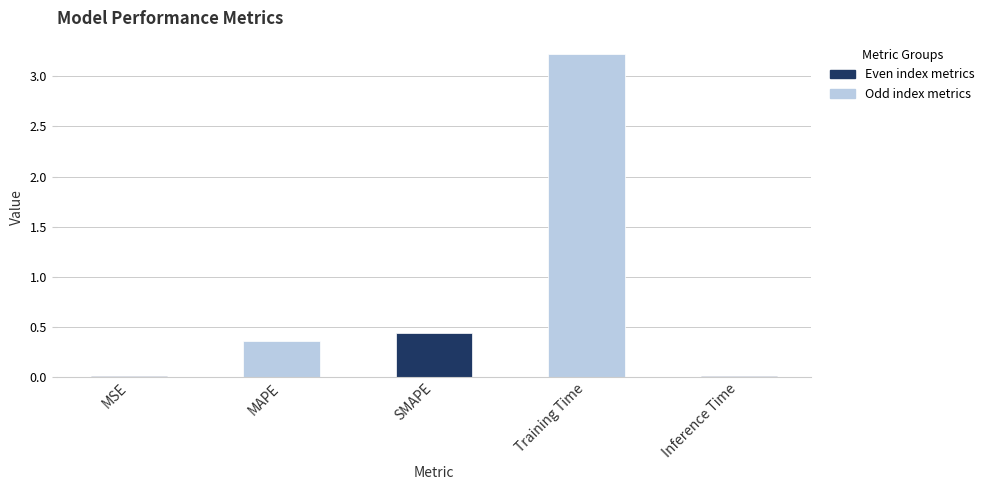

Between MSE and Training Time, which is larger?

Training Time